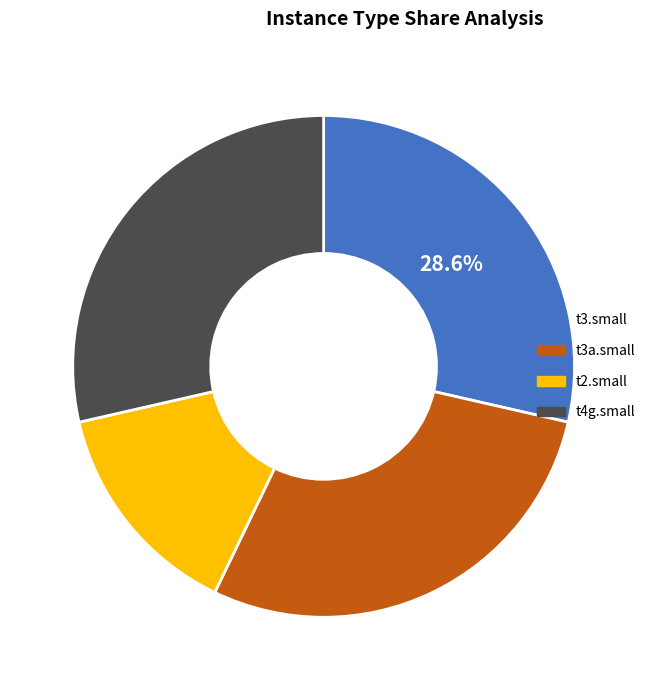

Is t3.small the majority of the pie?

No